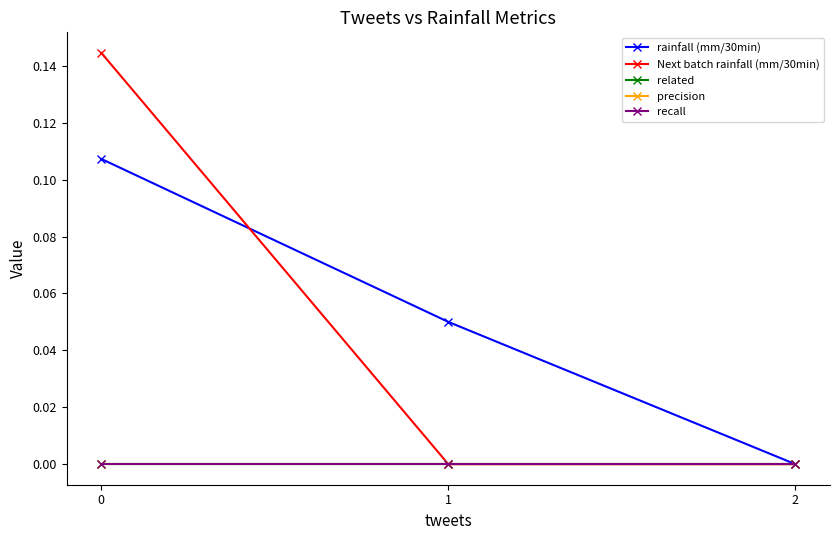

At how many categories does at least one series exceed 0?

2